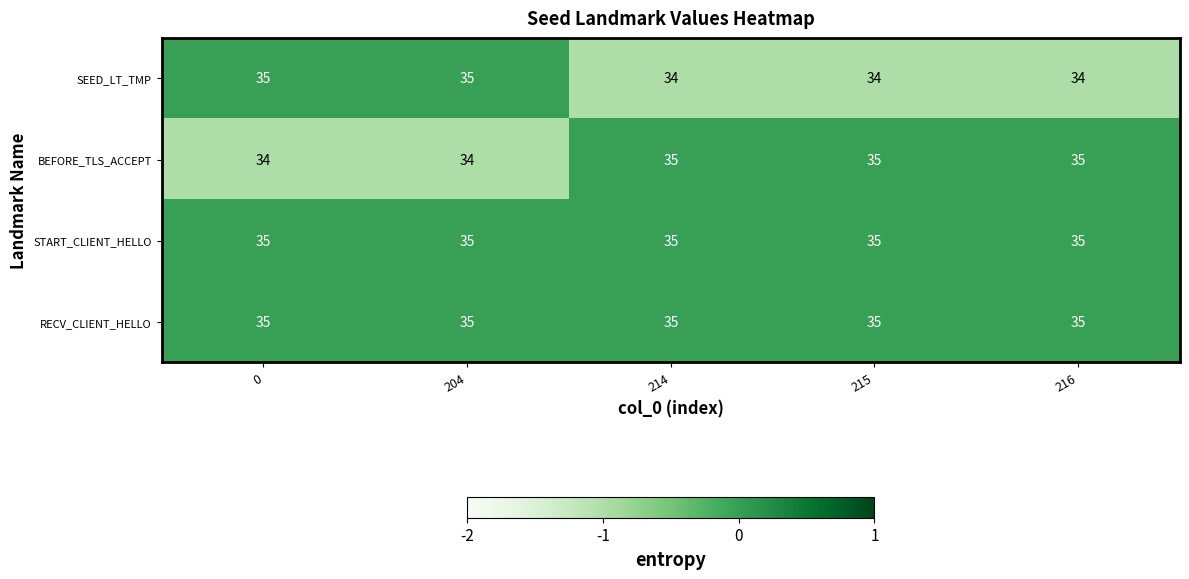

Is it true that START_CLIENT_HELLO equals 51 at 204?

False